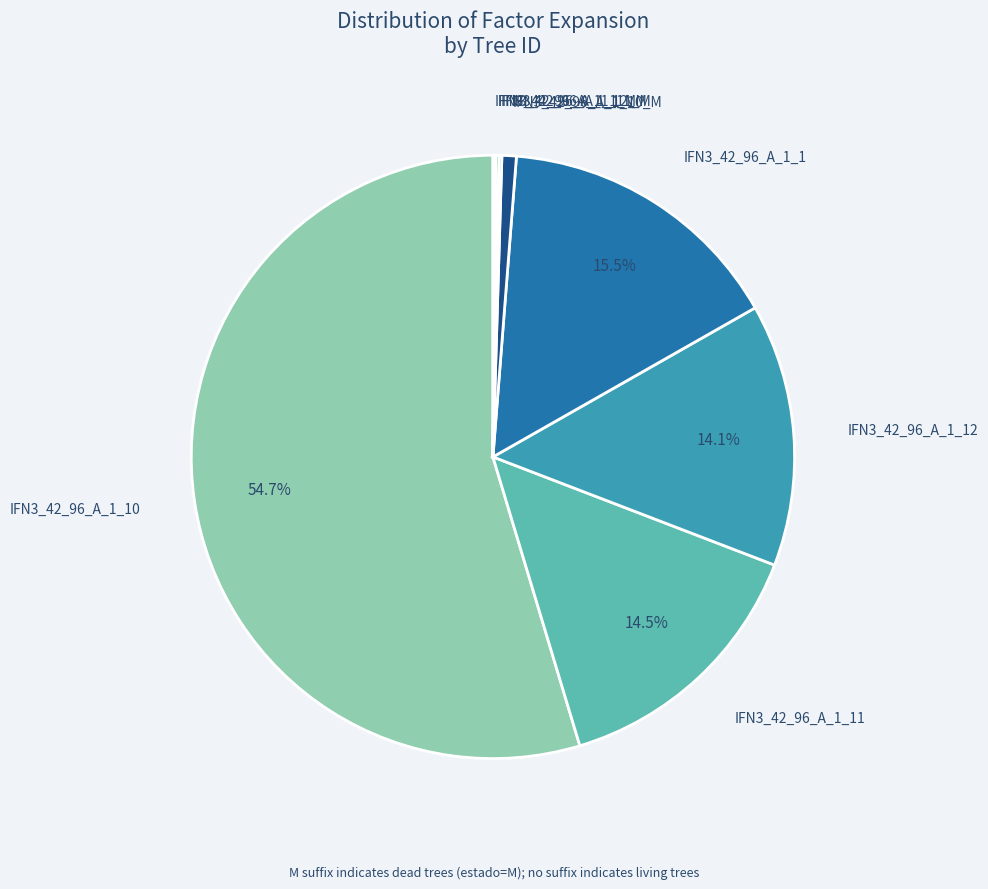

Which slice represents more than half of the pie?

IFN3_42_96_A_1_10